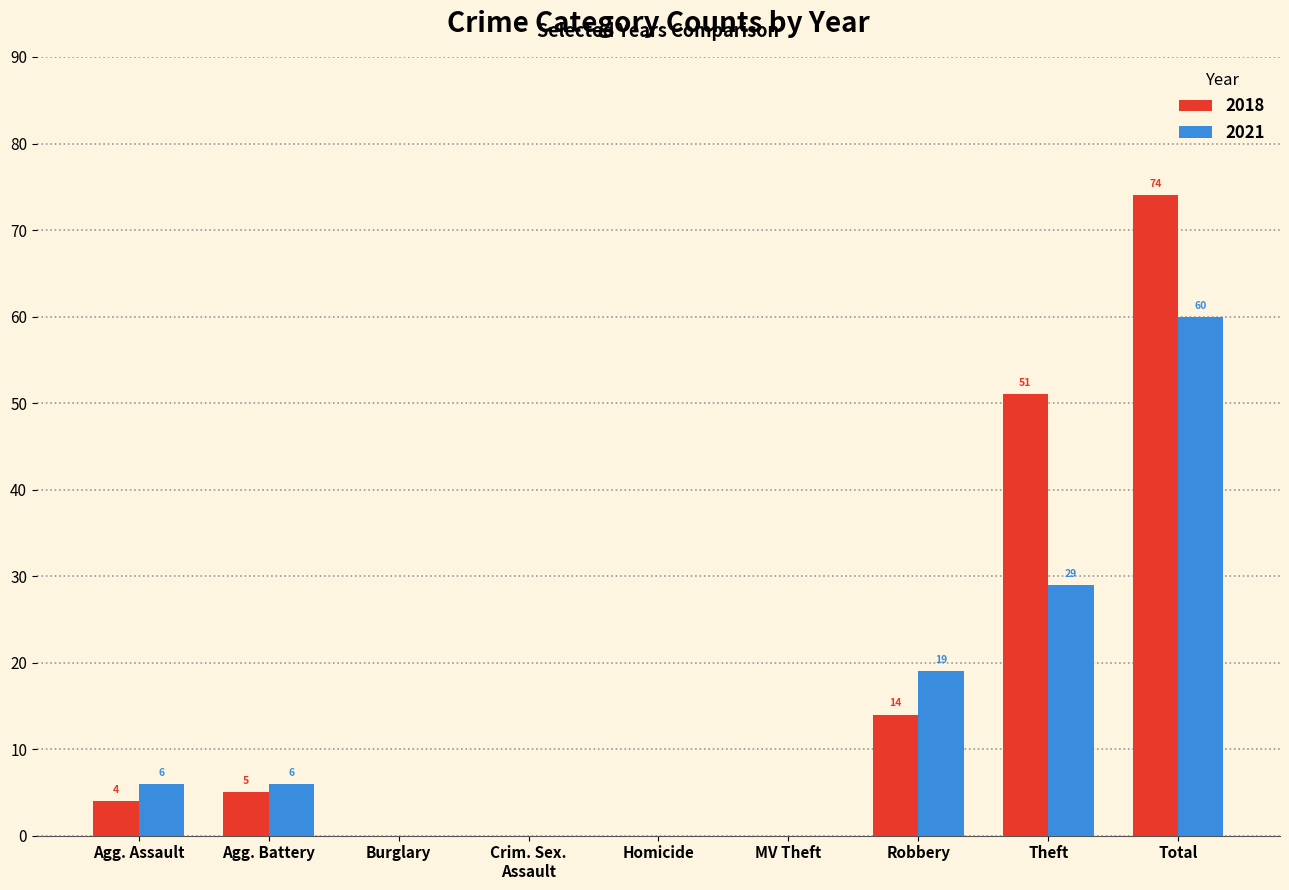

At which category is the sum across all series the highest?

Total